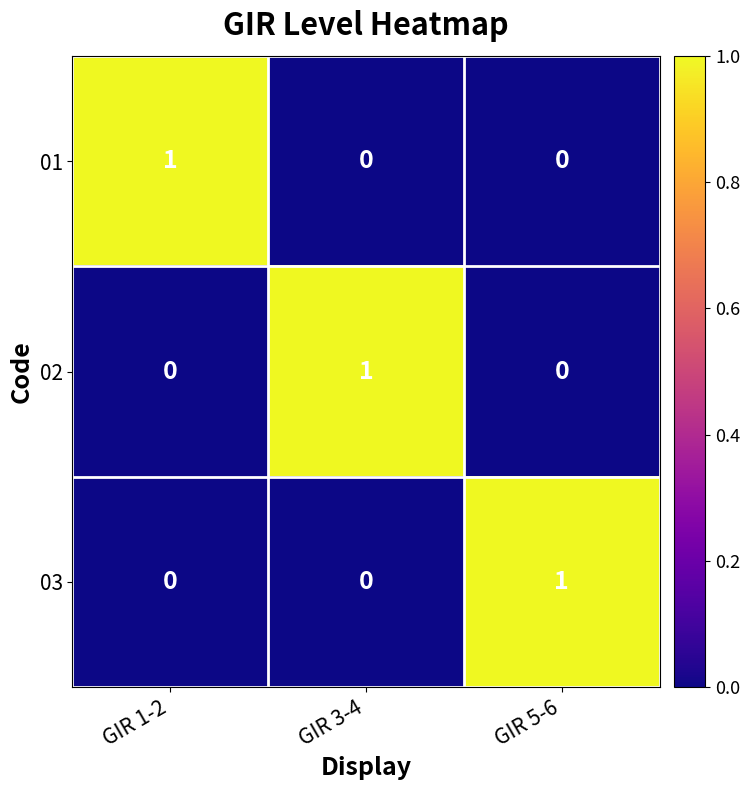

Count the 02 values in the range 0 to 1.

3